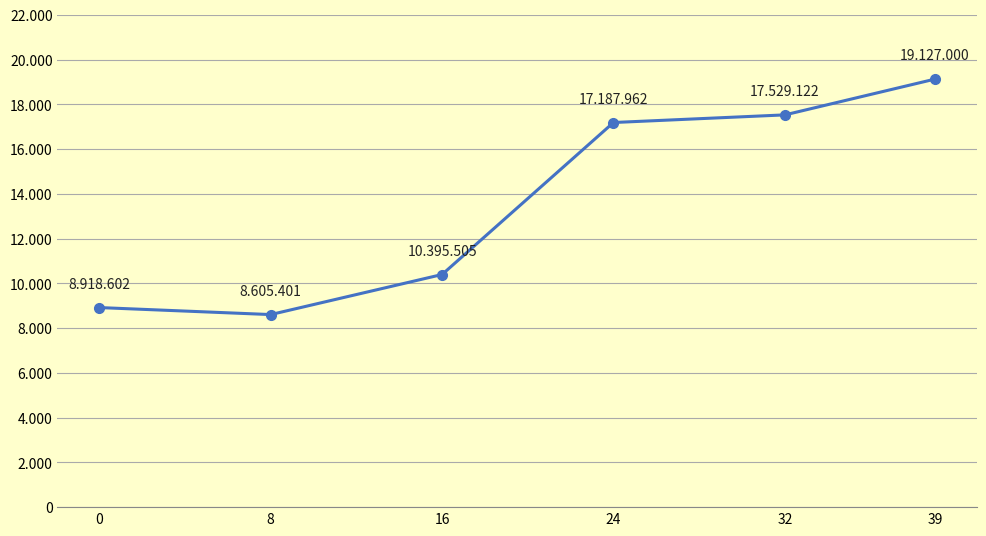

What is the minimum value shown in the chart?

8605.4